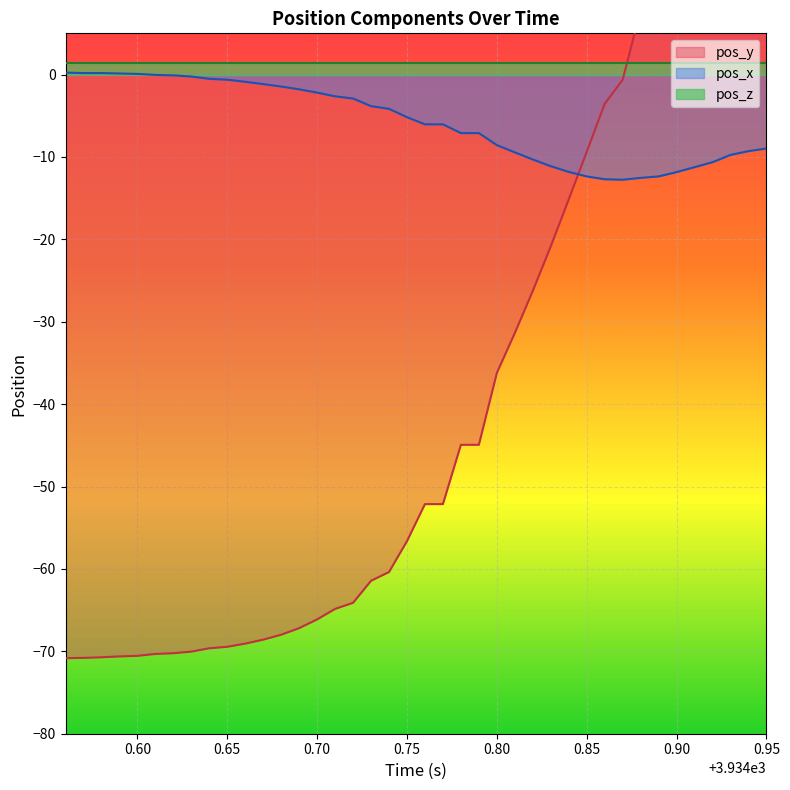

What is the greatest value displayed?

38.0